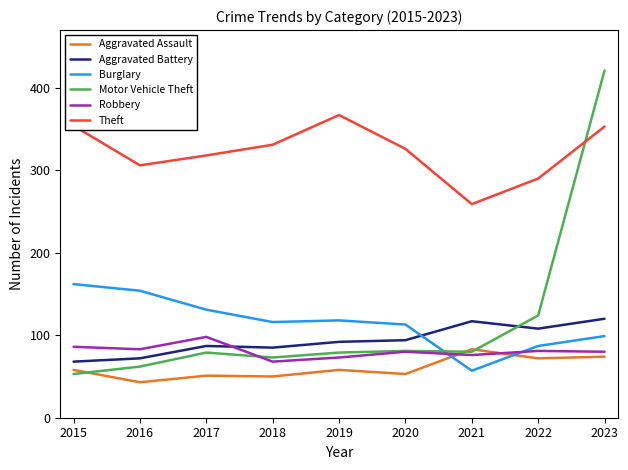

At which category does Aggravated Assault reach its first local valley?

2016